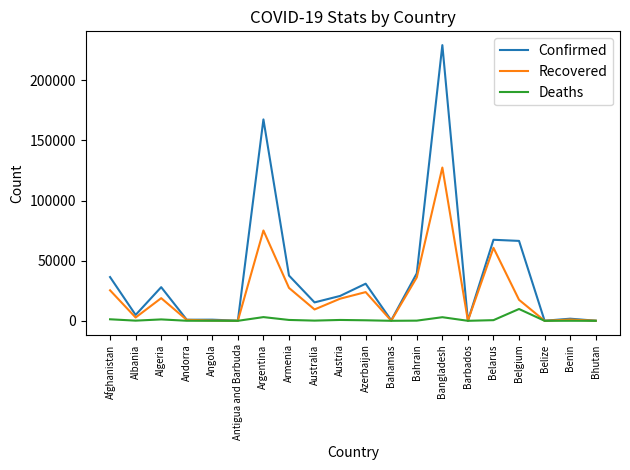

What value does the Confirmed series have at Algeria, to the nearest 50?

27950